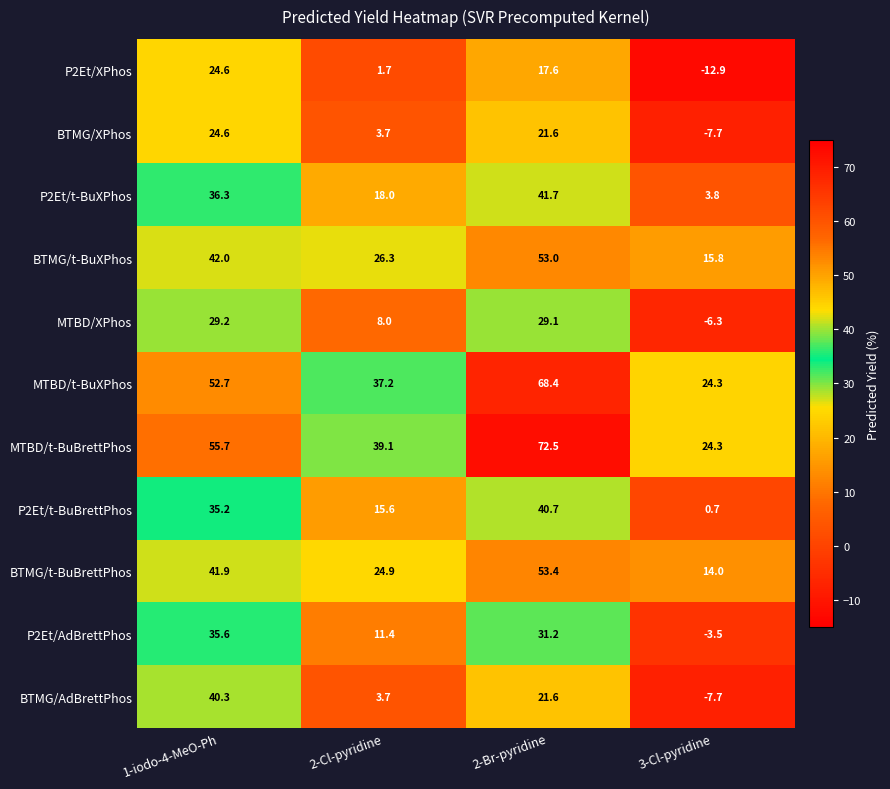

What is the spread (max minus min) of values at 1-iodo-4-MeO-Ph?

31.1